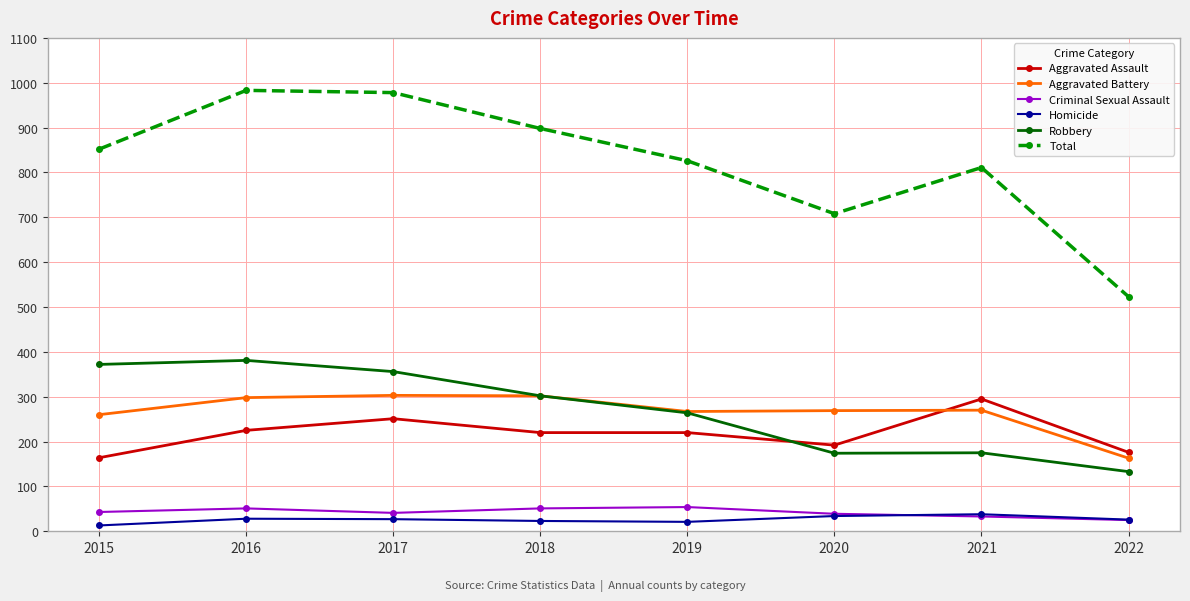

Which series has the largest range (max minus min)?

Total